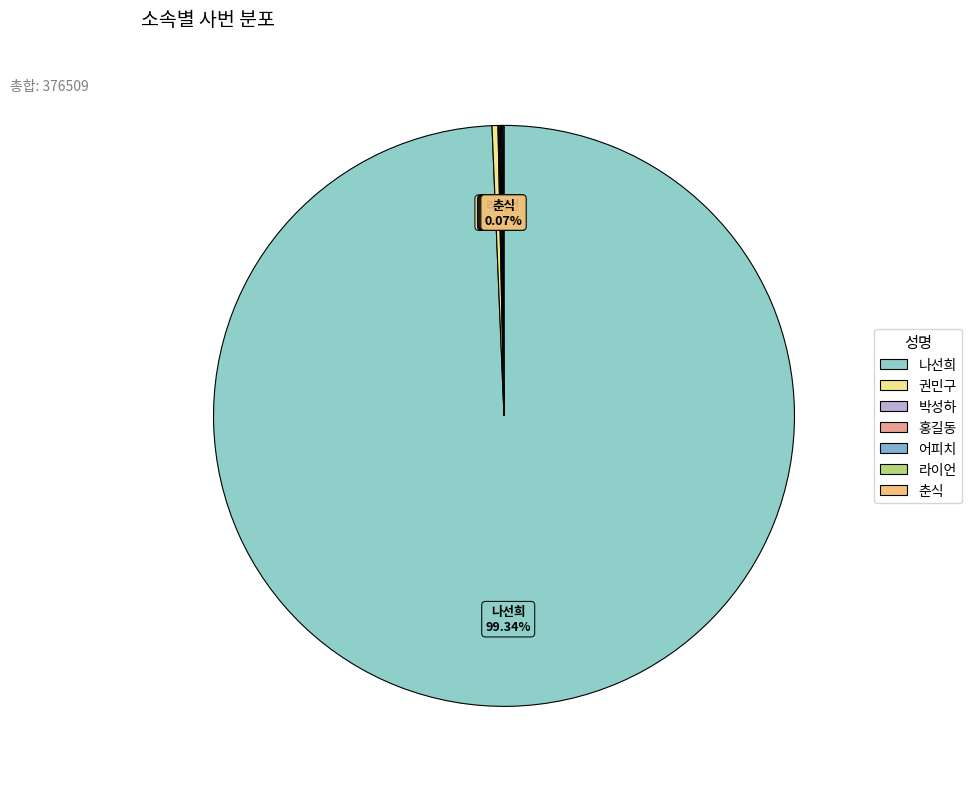

What is the largest slice in the pie chart?

나선희